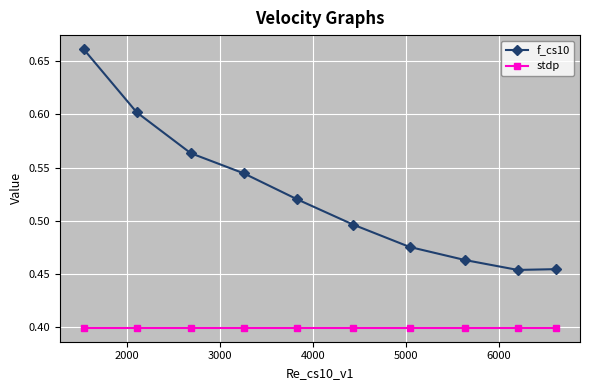

What is the average value of the stdp series?

0.4